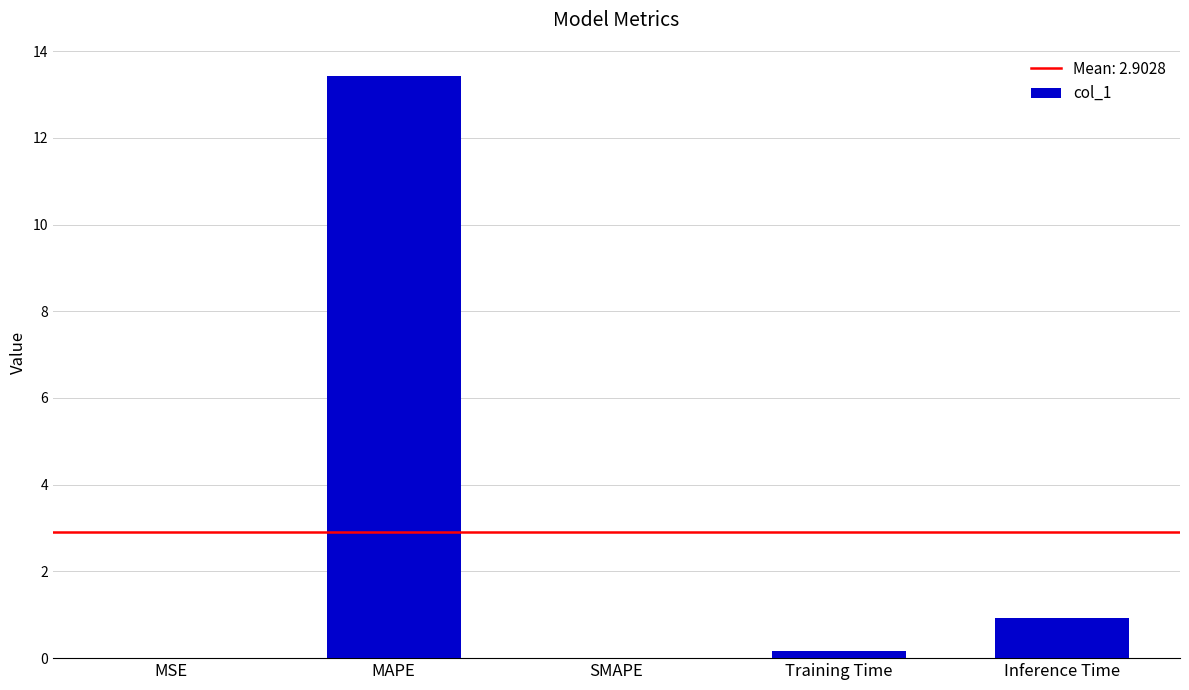

What is the difference between the values at SMAPE and Training Time?

0.2